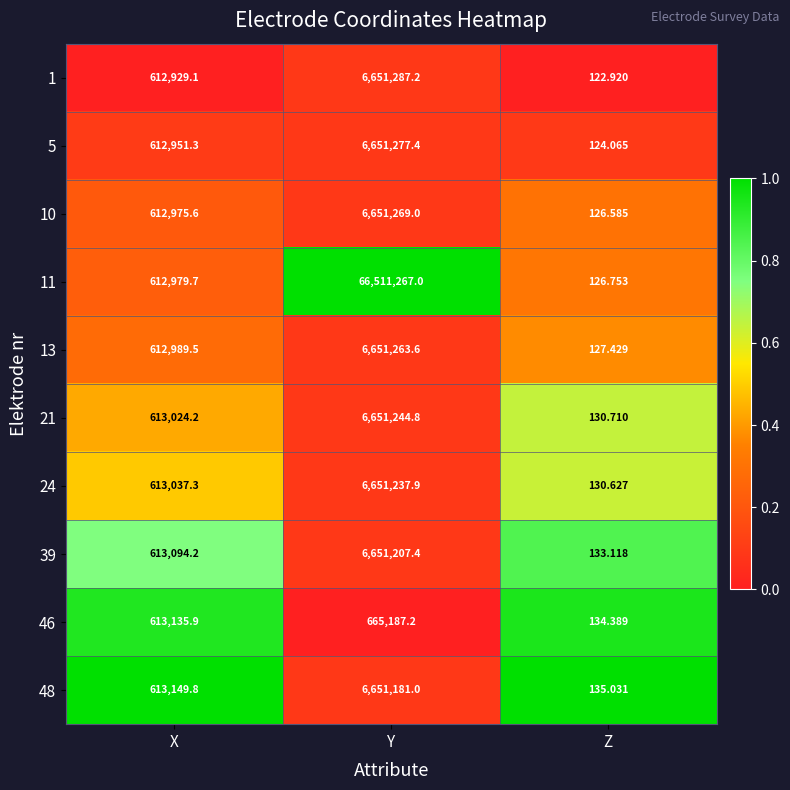

Which series has the largest range (max minus min)?

11